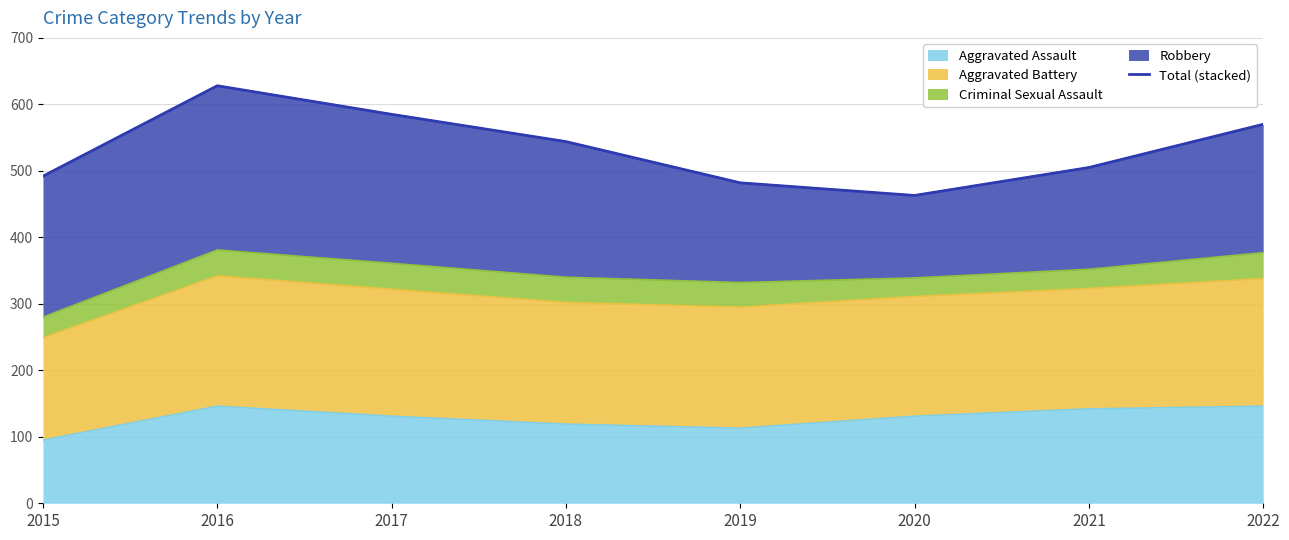

True or false: the data shows 322 at 2022.

False